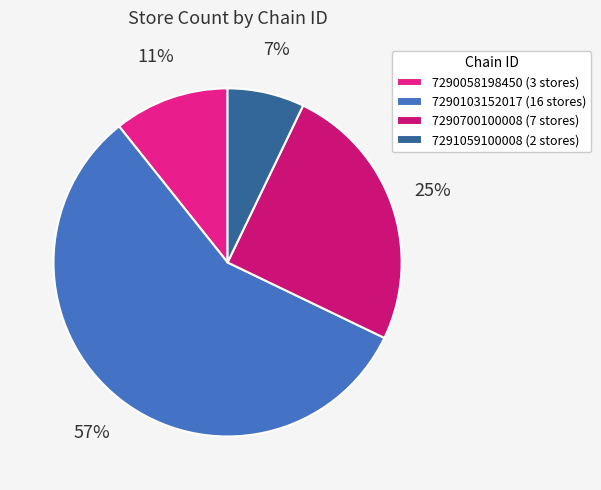

Is it true that 7290700100008 is 25% of the pie?

True